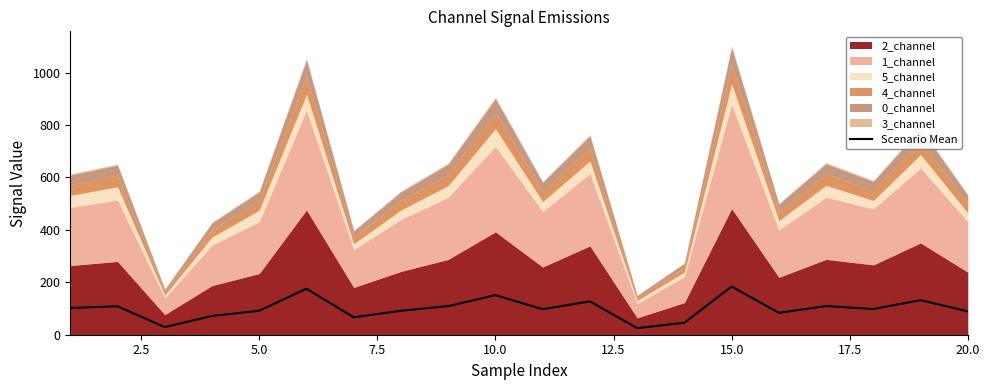

How many points are higher than both their immediate neighbors (excluding endpoints)?

7